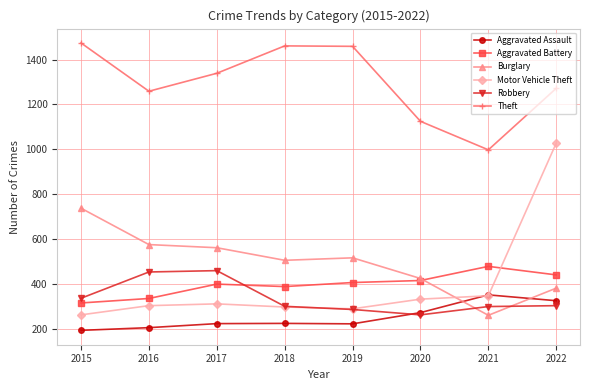

Which series changed the most between 2017 and 2021?

Theft